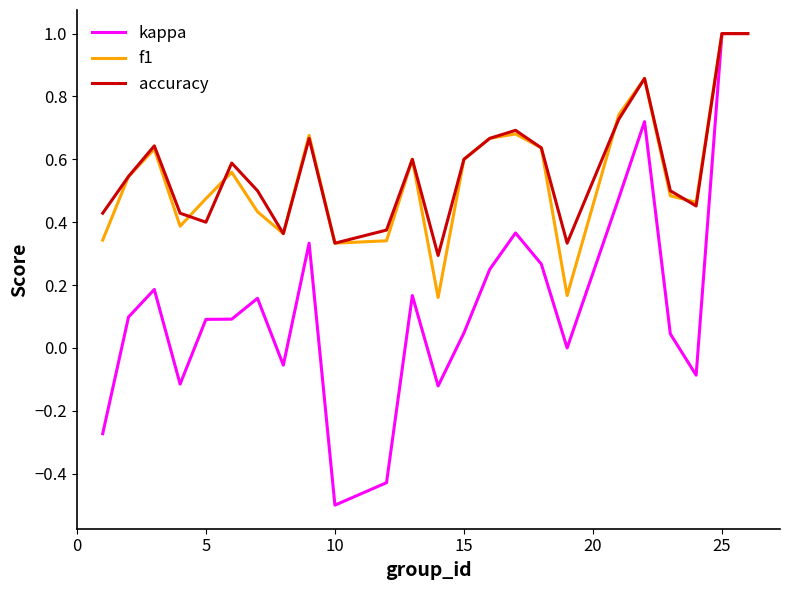

Which series has the widest spread of values?

kappa